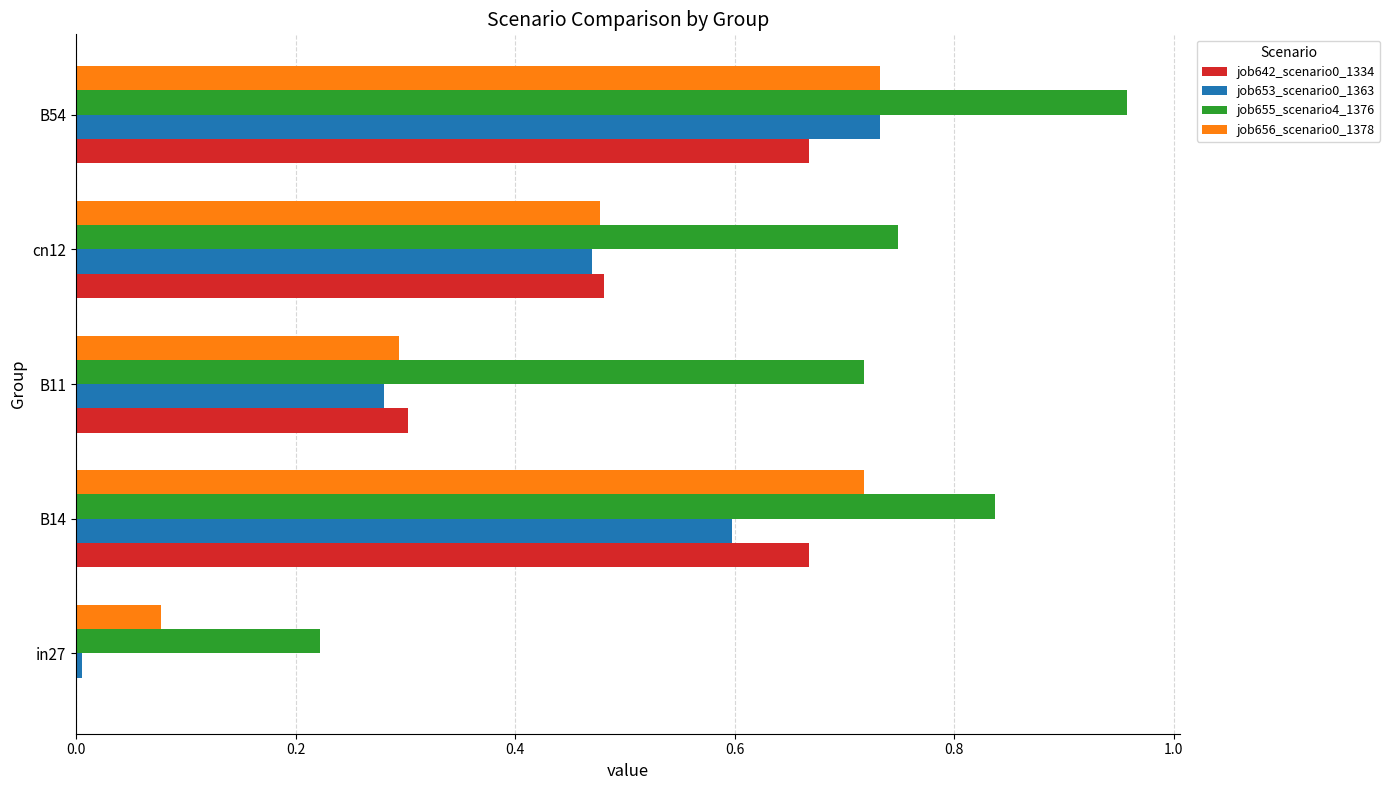

What is the sum of the job653_scenario0_1363 values at B14 and B11?

0.9